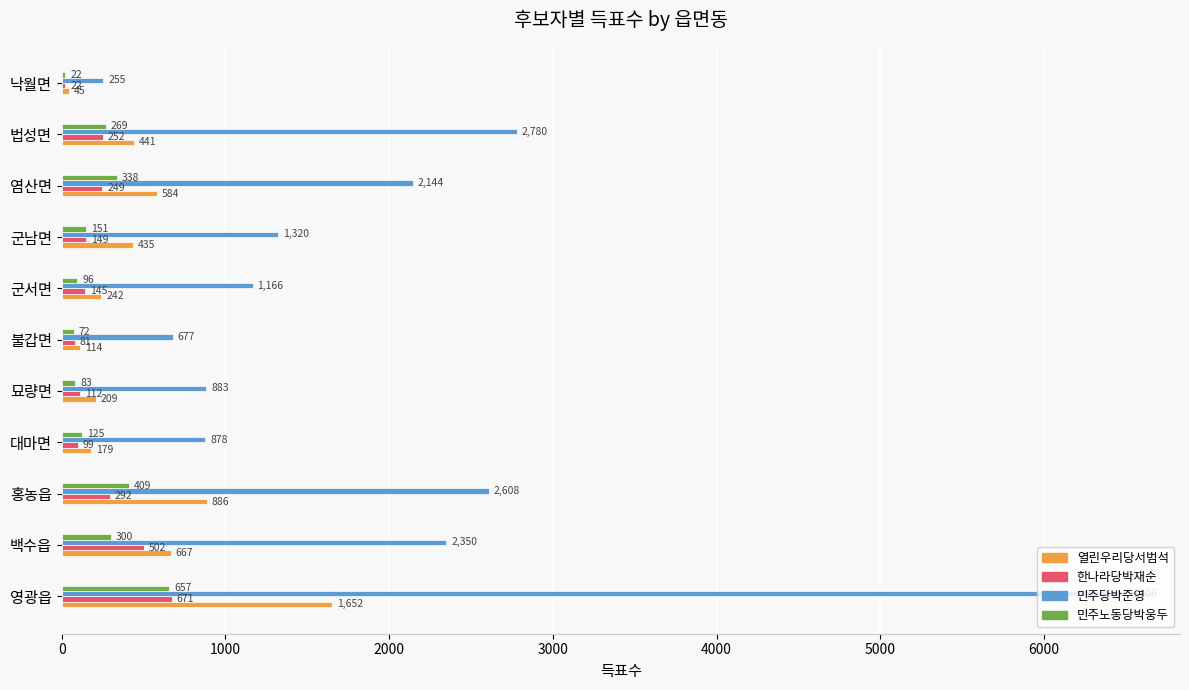

Which series has the largest total across all categories?

민주당박준영